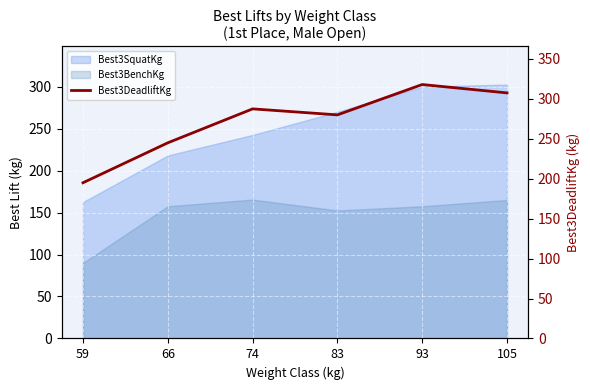

How many points are lower than both their immediate neighbors (excluding endpoints)?

1